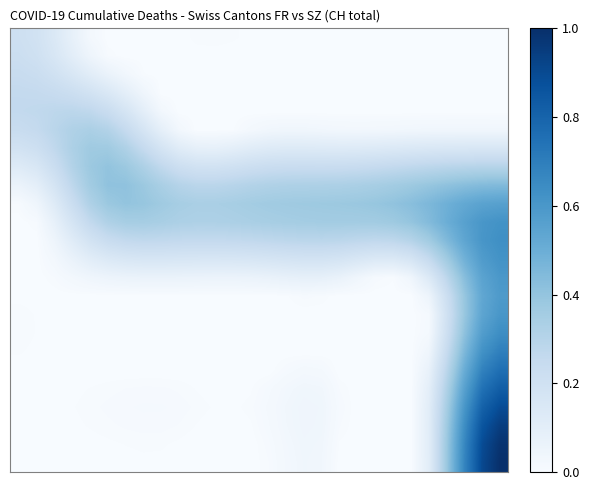

At how many categories does at least one series exceed 0?

28